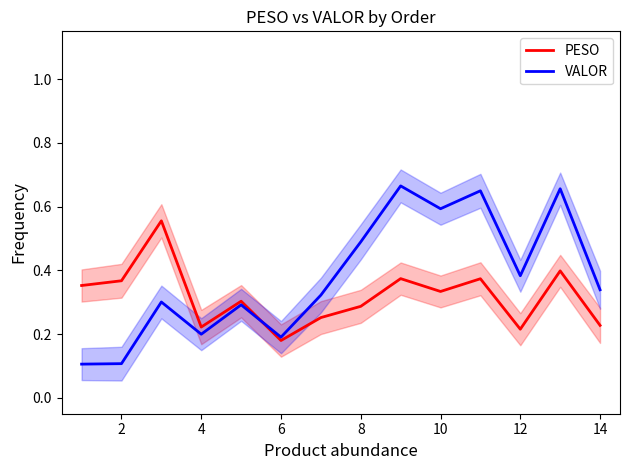

Is the value of VALOR at 2 greater than the value of PESO at 2?

No